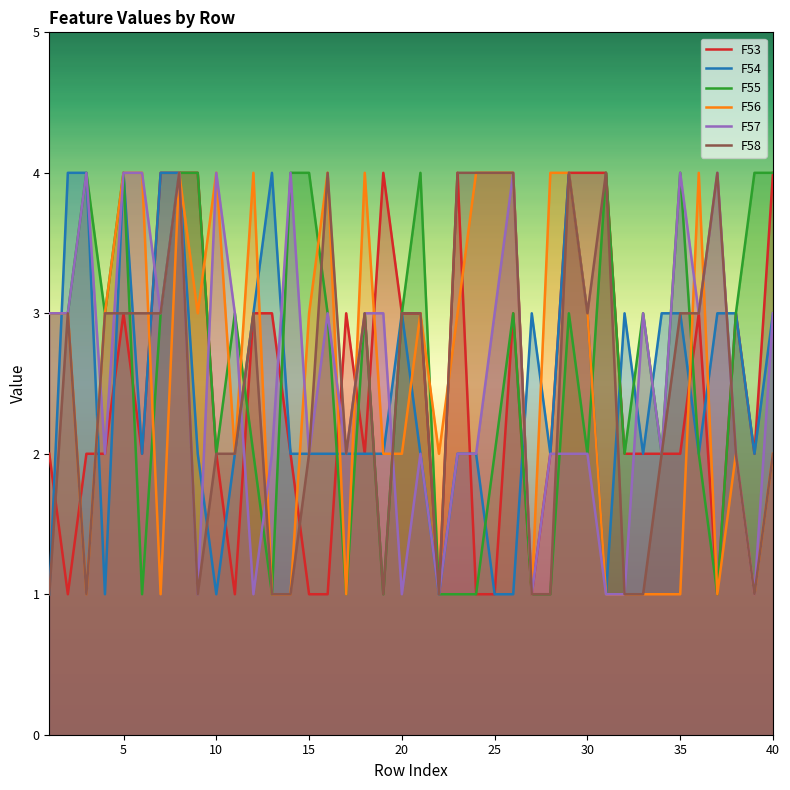

What is the value of the F54 point at the 15th from the left?

2